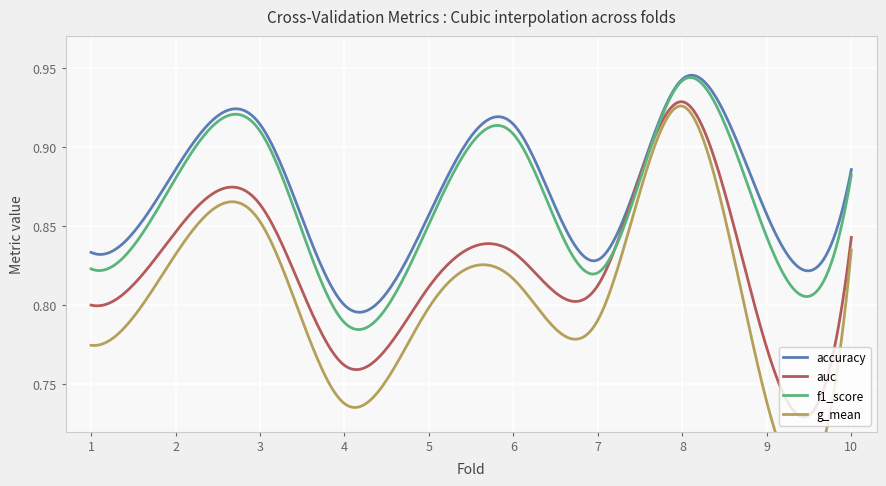

The f1_score series shows 0.3 at 1. True or false?

False